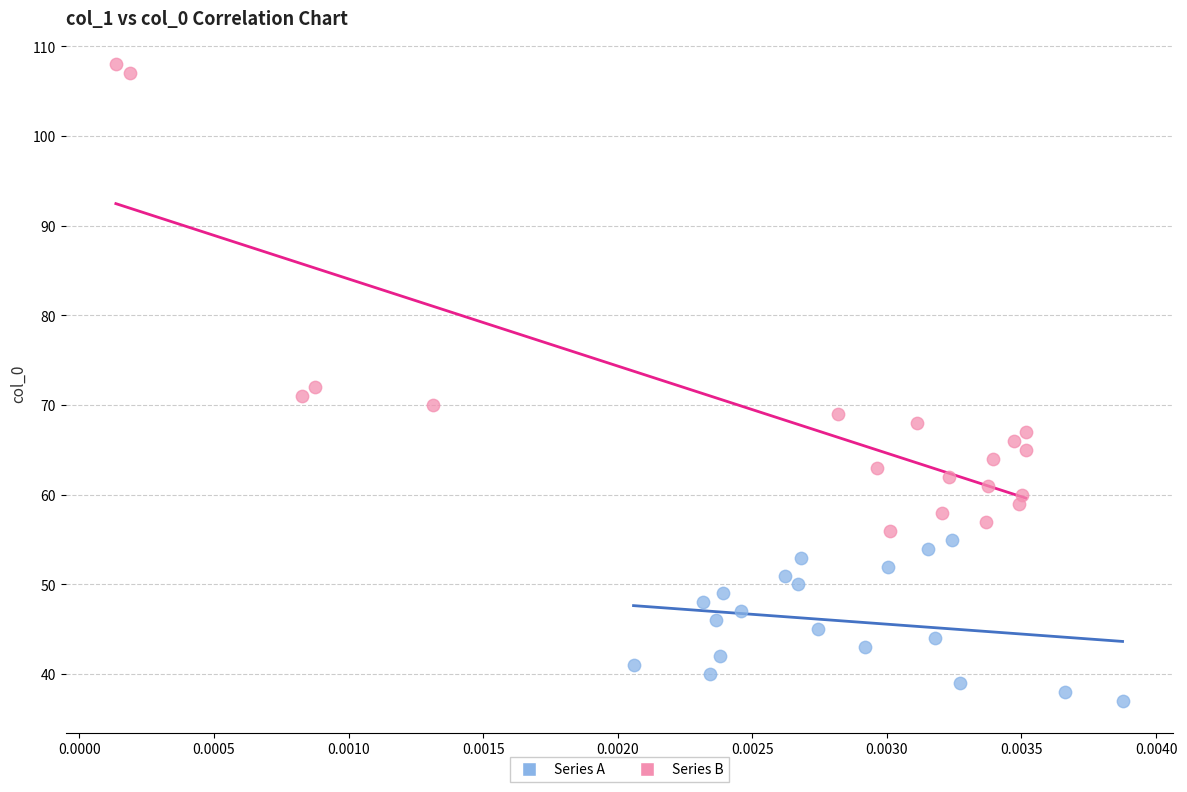

Which series contains the lowest Y value?

Series A